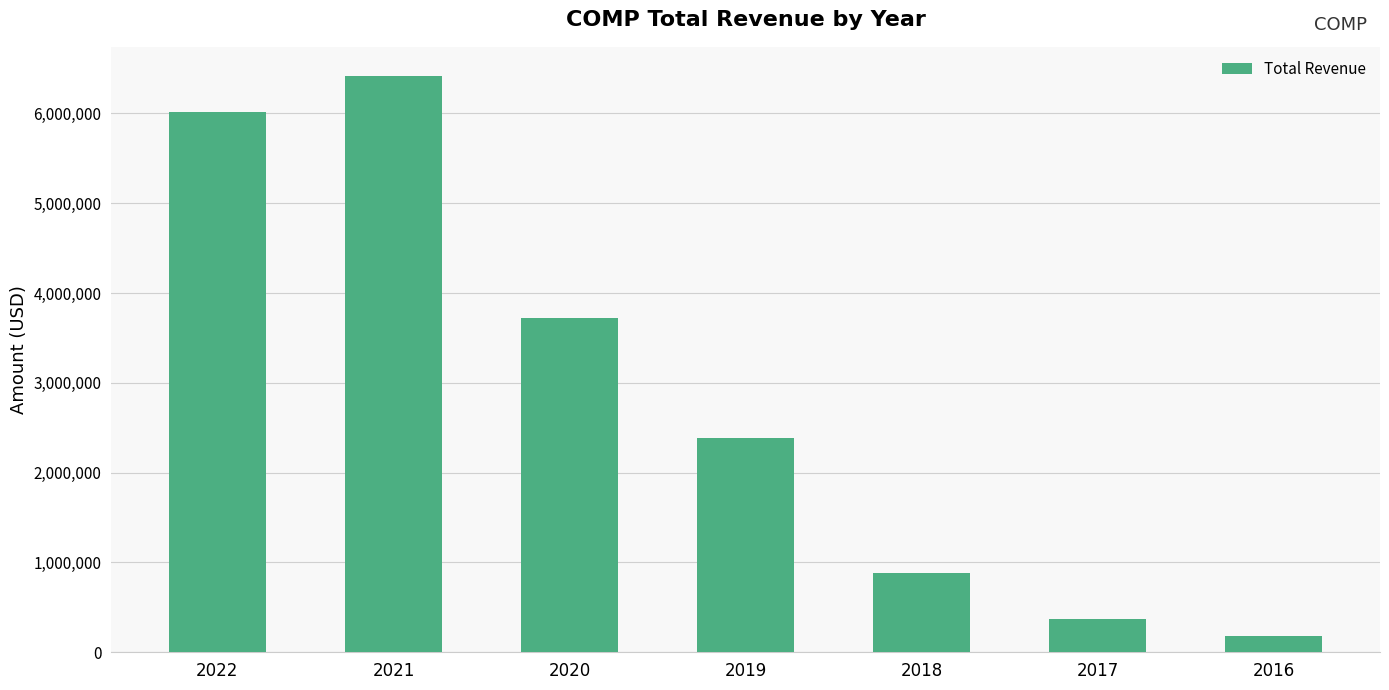

How many values are below 2386000?

3